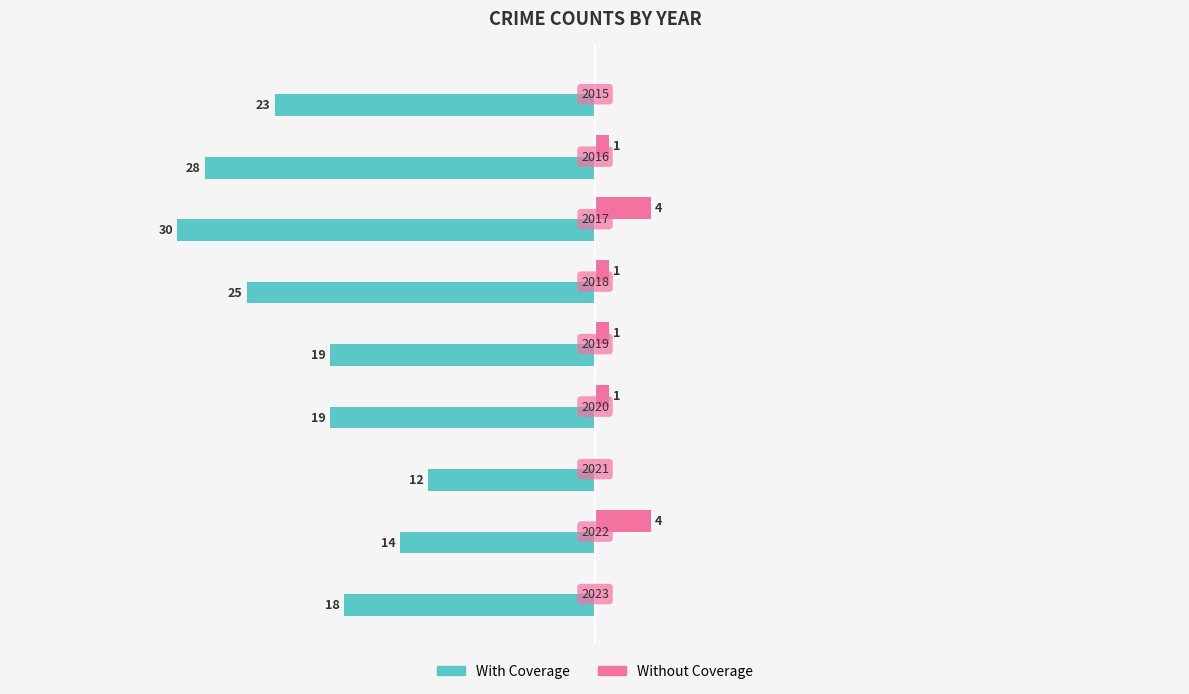

What are all the series names shown in the legend?

With Coverage, Without Coverage